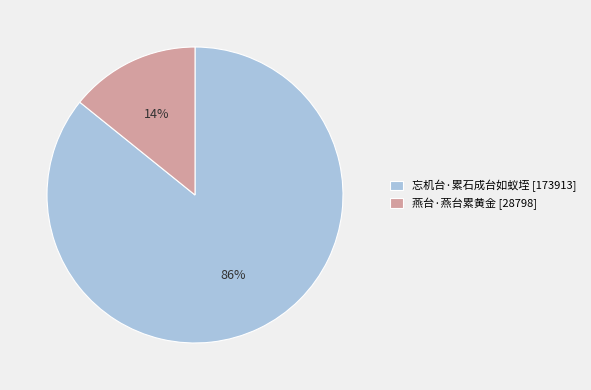

Is there a majority slice in this chart?

Yes